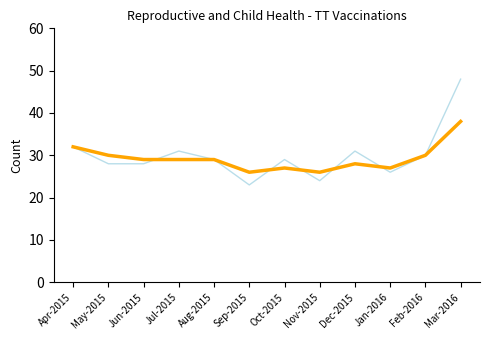

What is the spread (max minus min) of values at Sep-2015?

3